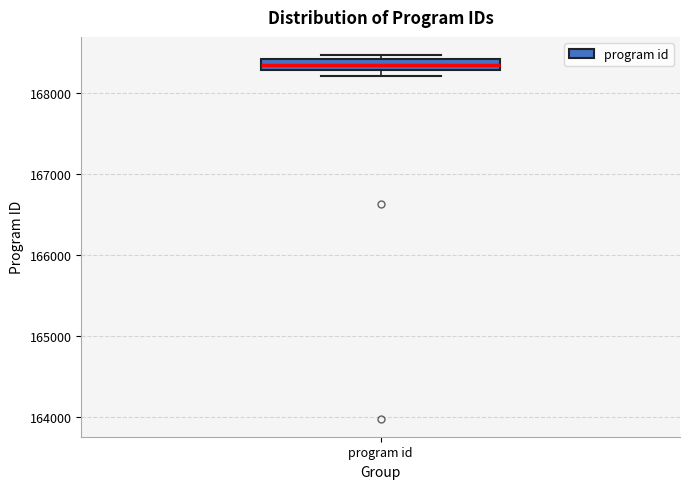

Where is the lower edge of the box for program id on the y-axis? The values are not printed on the chart, so give them approximately, as read against the axis.

168300